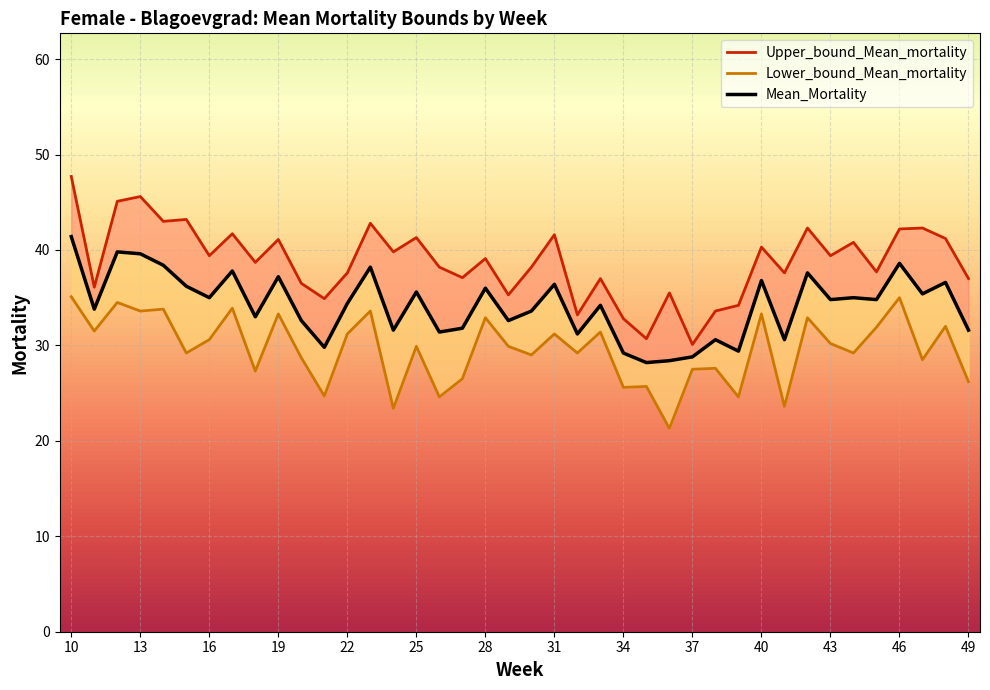

At which label does Mean_Mortality first exceed 34?

10